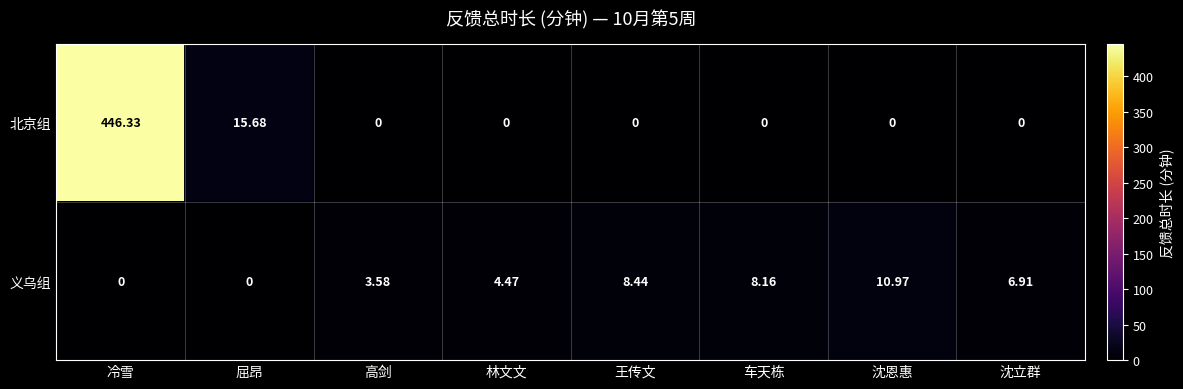

At which category does the chart reach its peak across all series?

冷雪